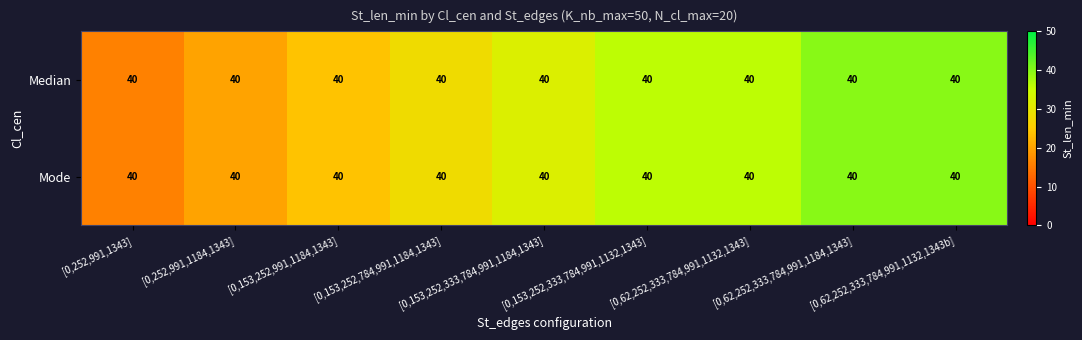

What is the sum of all Mode values?

272